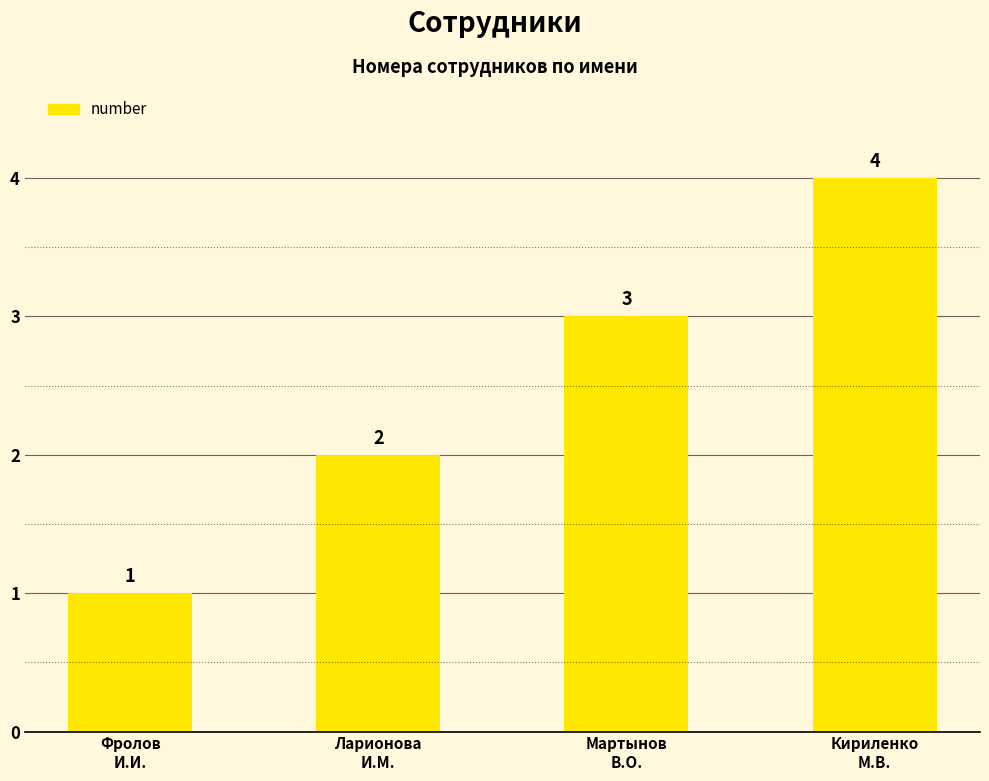

At which label is the value closest to 2?

Ларионова
И.М.